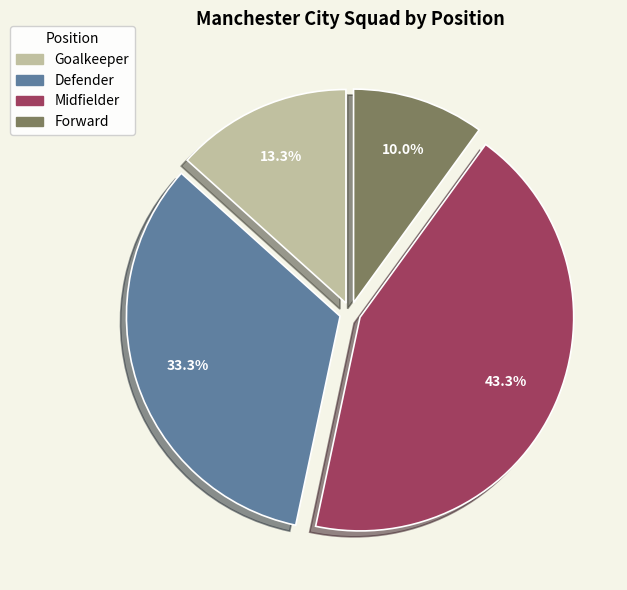

Combined, do Forward and Goalkeeper account for over 50%?

No